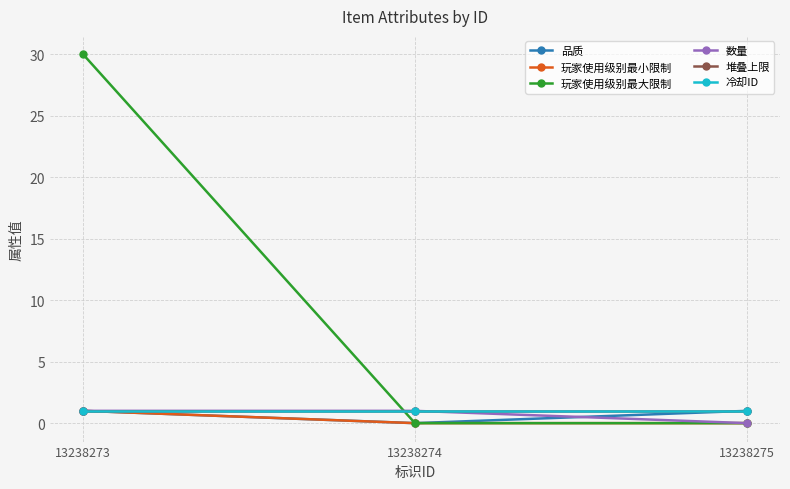

Is this an area chart (filled region under the line)?

No